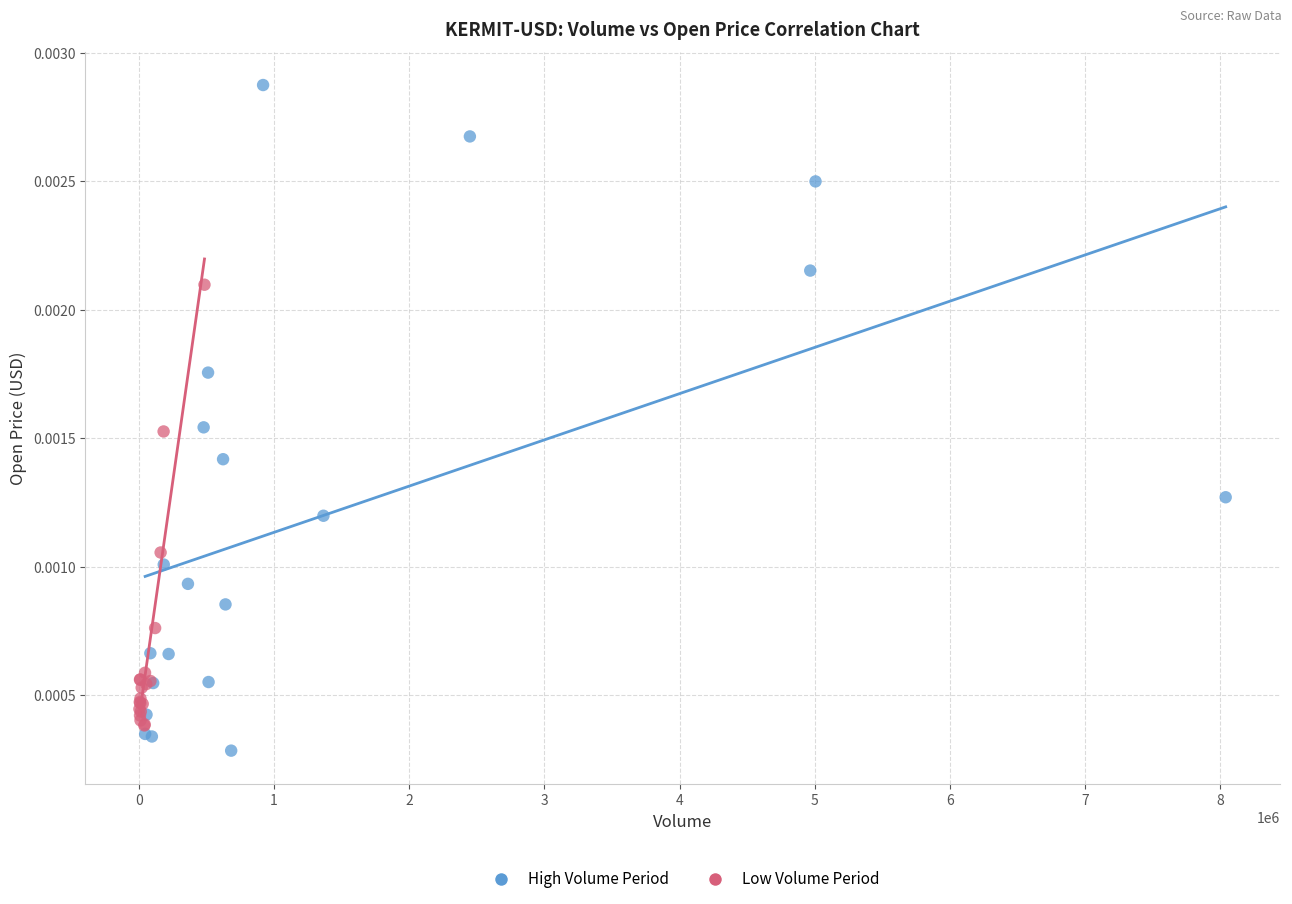

Which series has the largest Y range (max minus min)?

High Volume Period